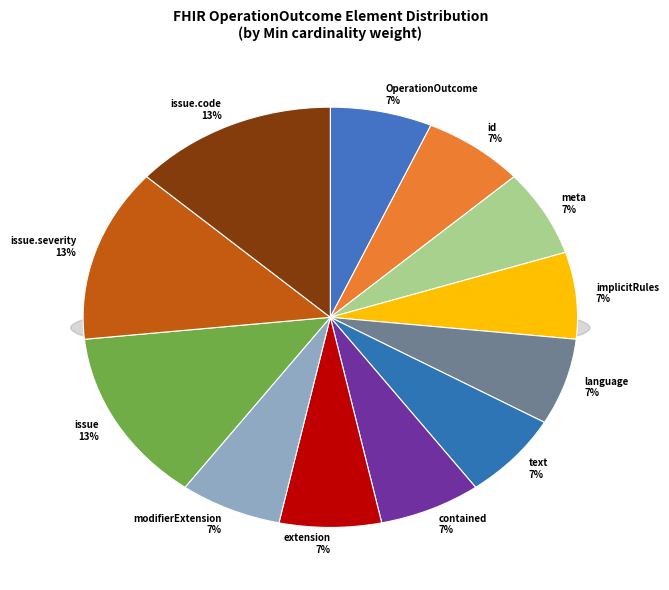

True or false: OperationOutcome.id accounts for 5% of the total.

False